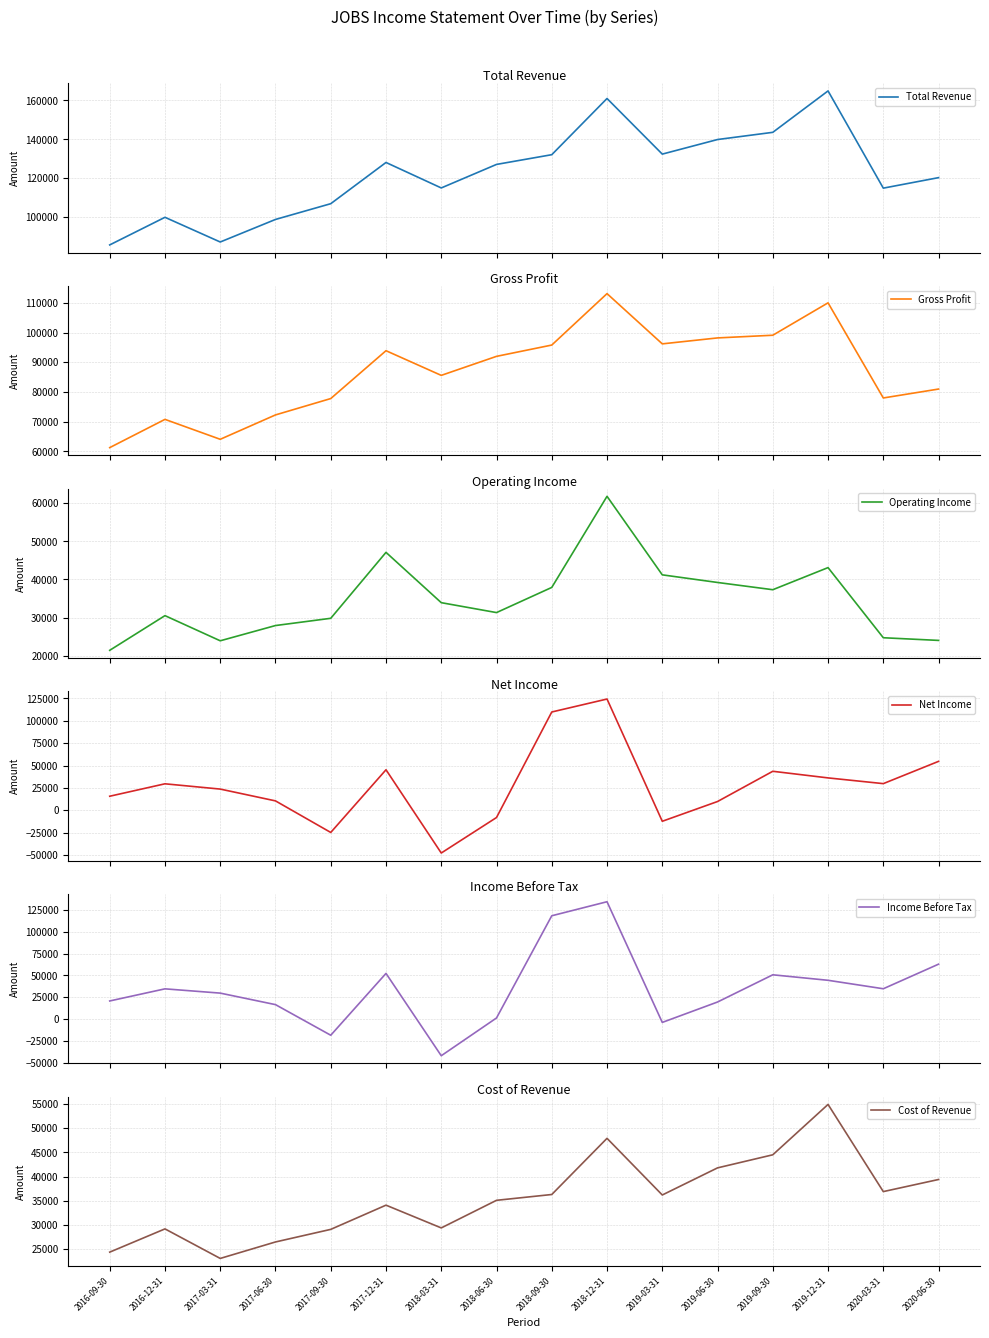

Which series has the largest range (max minus min)?

Income Before Tax